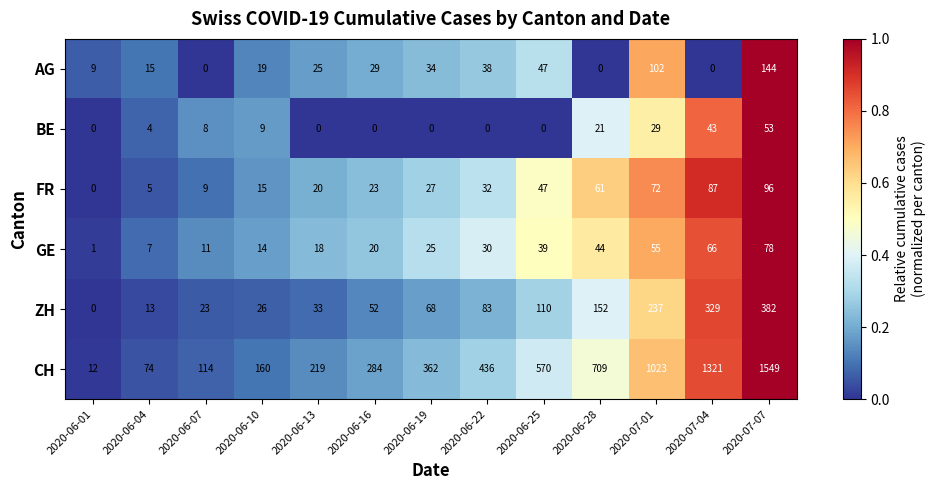

Between 2020-06-01 and 2020-06-16, which series saw the biggest shift?

CH